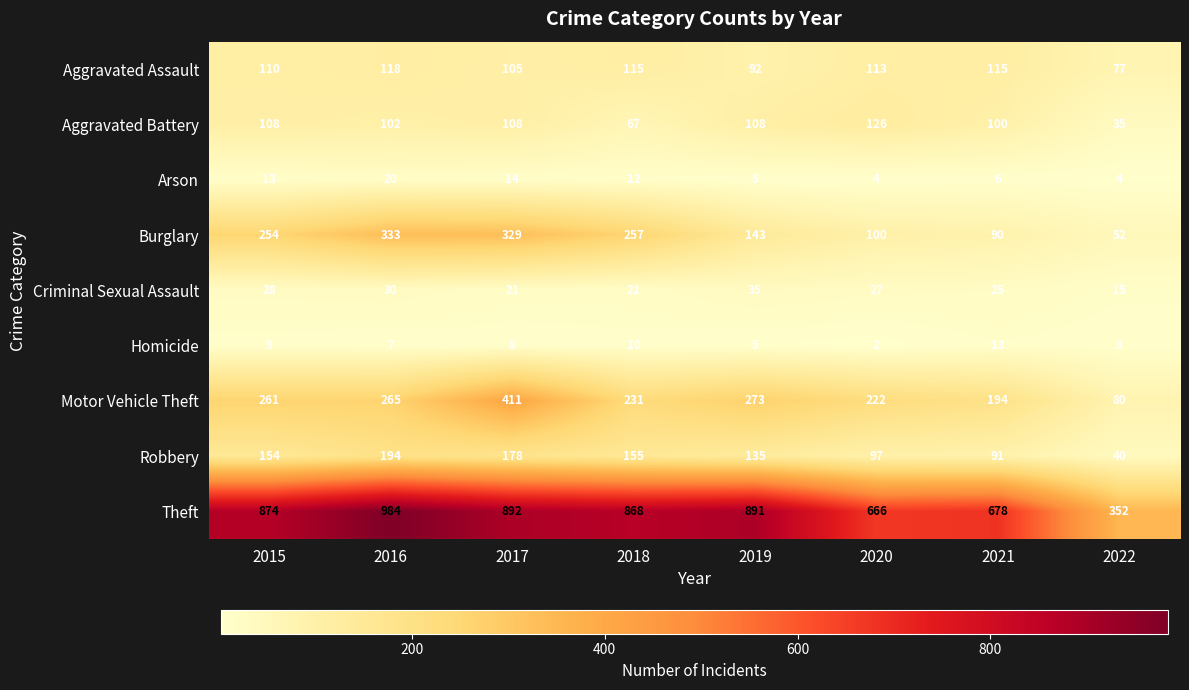

The value of Theft at 2018 is 1412. True or false?

False